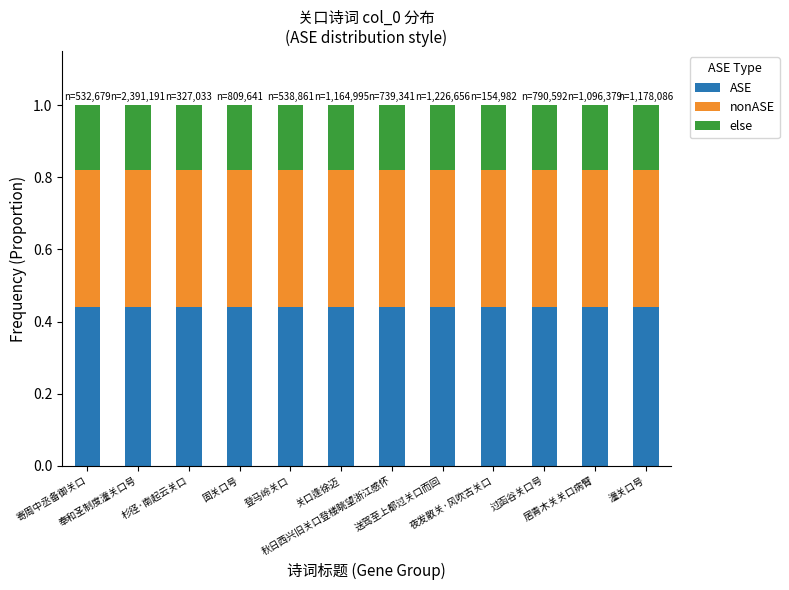

What is the average value of the ASE series?

0.4